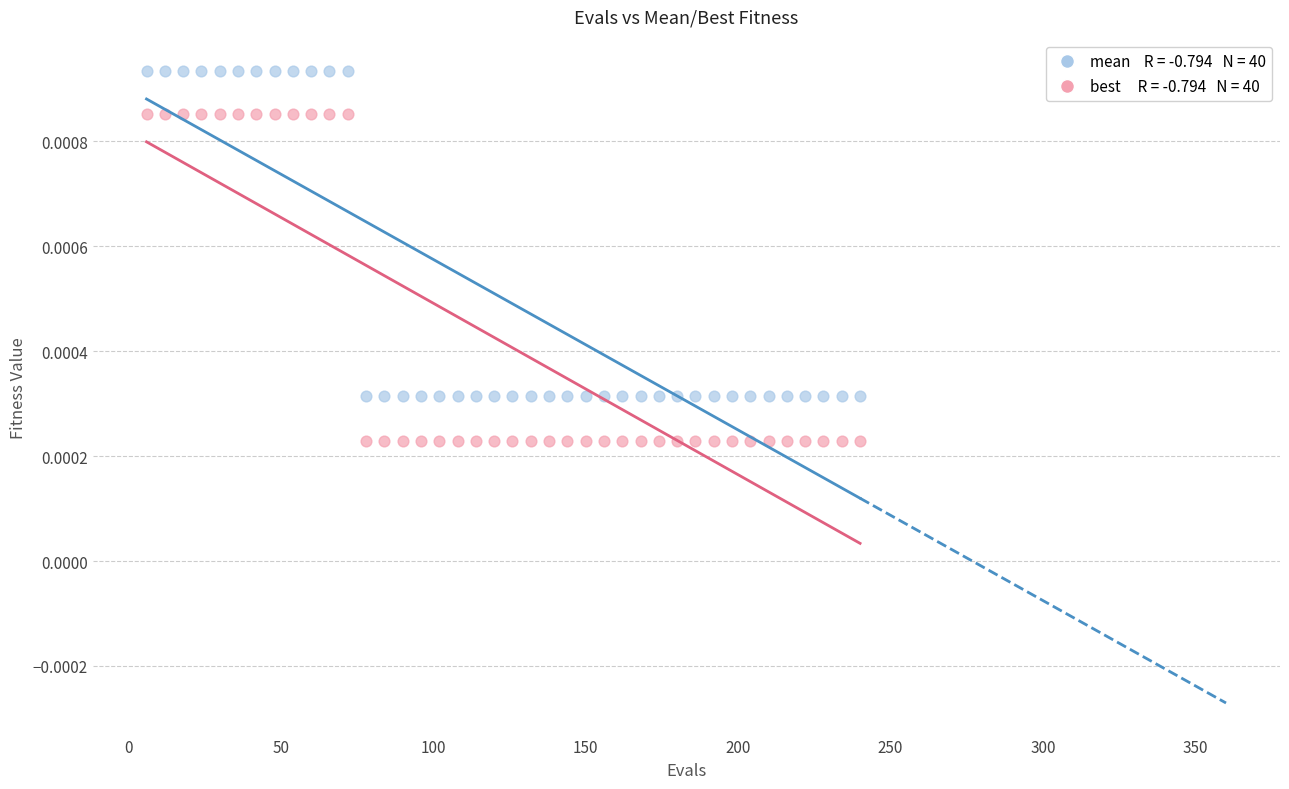

Across all data points, what is the range of X values (max minus min)?

234.0